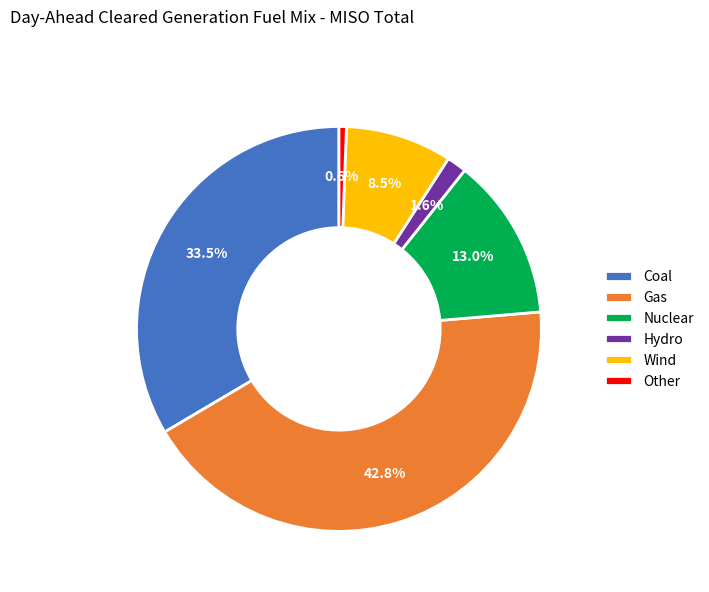

What is the ratio of the value at Gas to the value at Nuclear?

3.3